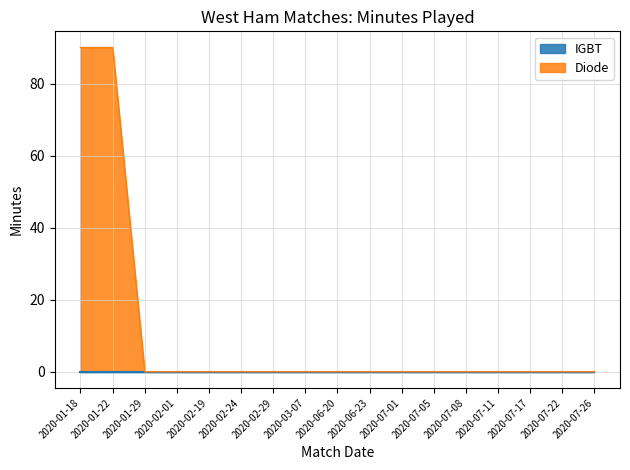

List the labels in order of value, smallest first.

2020-01-29, 2020-02-01, 2020-02-19, 2020-02-24, 2020-02-29, 2020-03-07, 2020-06-20, 2020-06-23, 2020-07-01, 2020-07-05, 2020-07-08, 2020-07-11, 2020-07-17, 2020-07-22, 2020-07-26, 2020-01-18, 2020-01-22